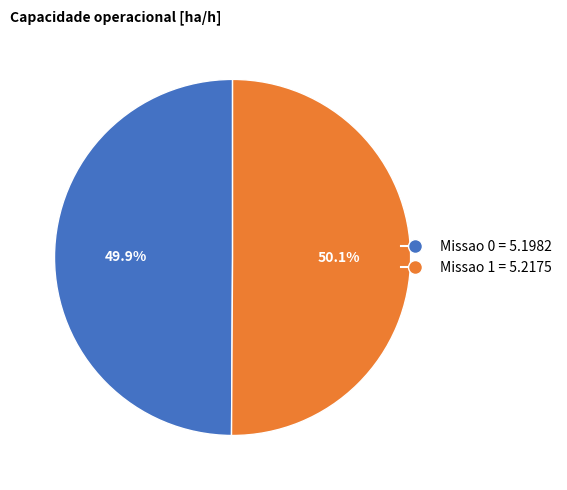

Combined, what portion of the pie is Missao 1 = 5.2175 and Missao 0 = 5.1982?

100.0%